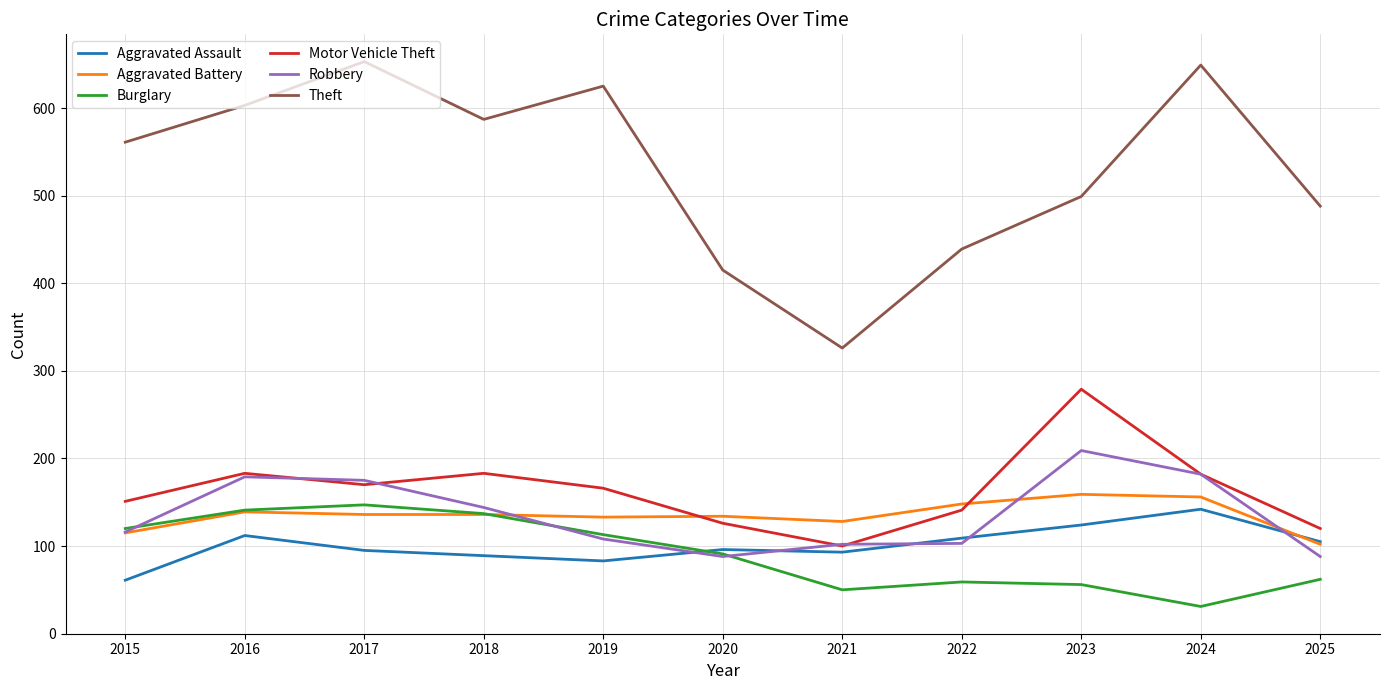

What is the total value across all series at 2017?

1376